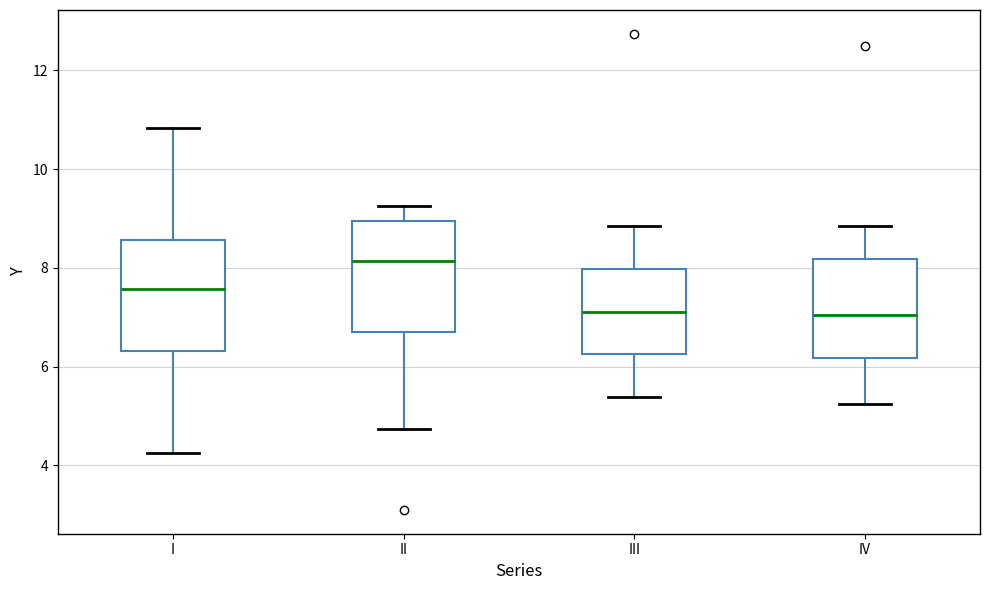

Reading left to right, read every box against the y-axis: the position of its median line, the range the box covers, and the ends of its whiskers. The values are not printed on the chart, so give them approximately, as read against the axis.

I: median 7.6, box 6.4 to 8.6, whiskers 4.2 to 10.8
II: median 8.2, box 6.6 to 9.0, whiskers 4.8 to 9.2
III: median 7.2, box 6.2 to 8.0, whiskers 5.4 to 8.8
IV: median 7.0, box 6.2 to 8.2, whiskers 5.2 to 8.8